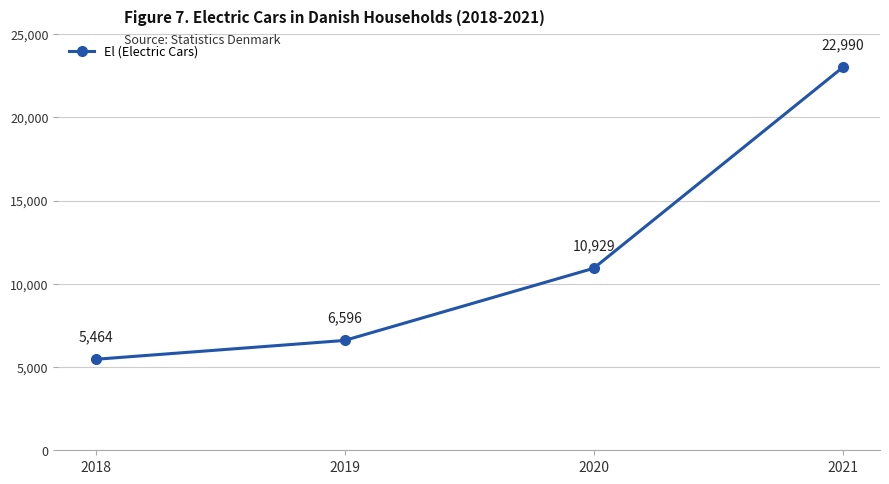

Reading right to left, extract all data points from this chart.

2021=22990	2020=10929	2019=6596	2018=5464